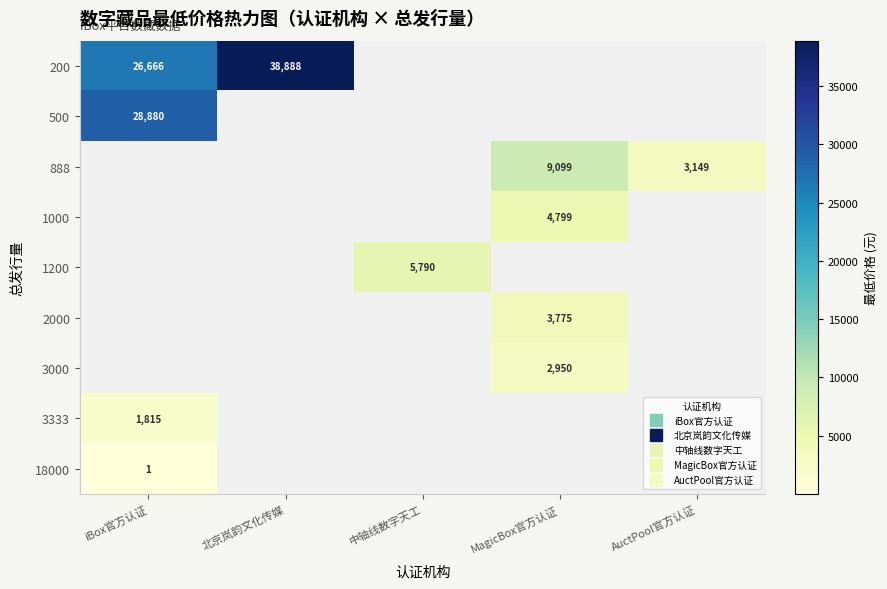

At which category is the sum across all series the highest?

iBox官方认证